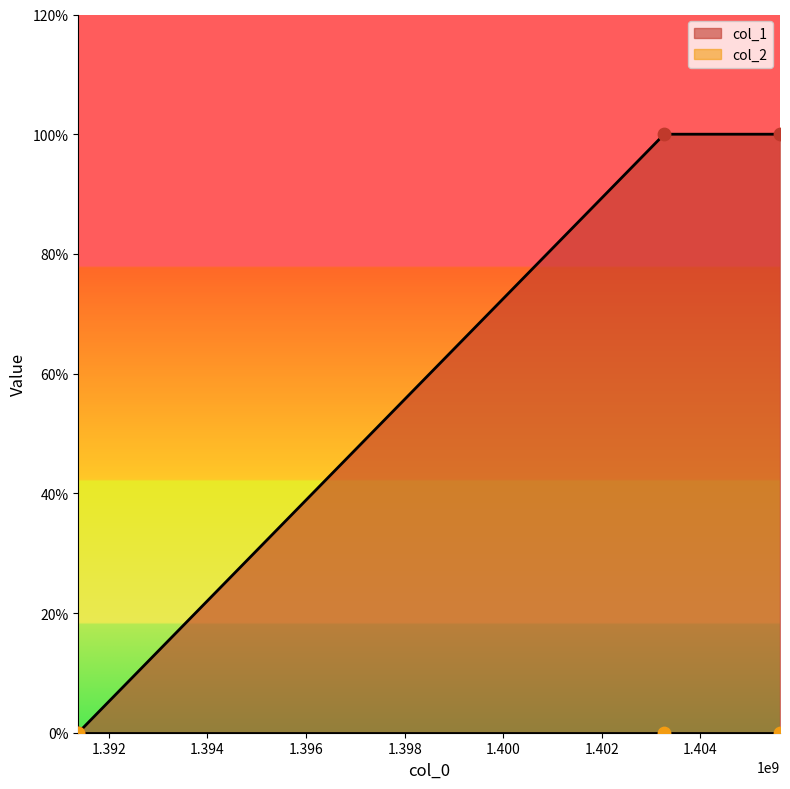

What is the ratio of the value at 1403266060 to the value at 1405614096?

1.0